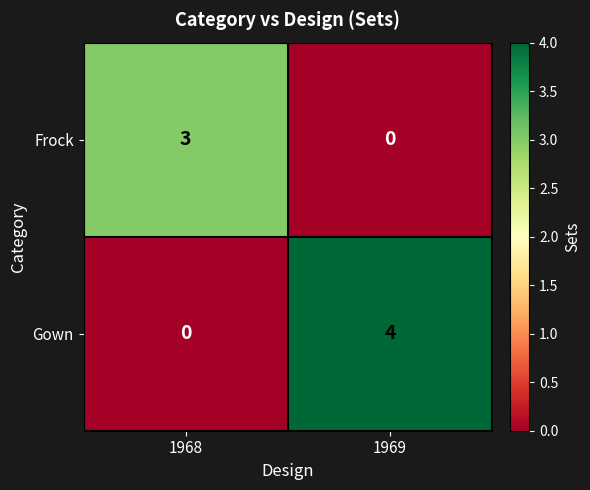

The Frock series shows 3 at 1968. True or false?

True